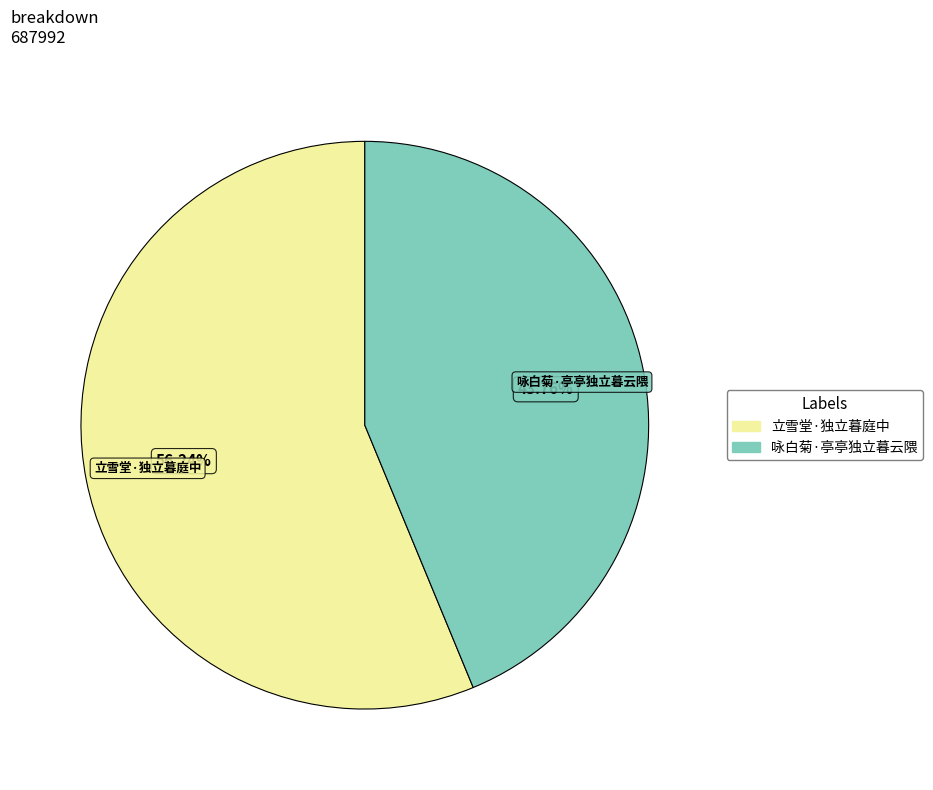

Is it true that 立雪堂·独立暮庭中 is 42% of the pie?

False